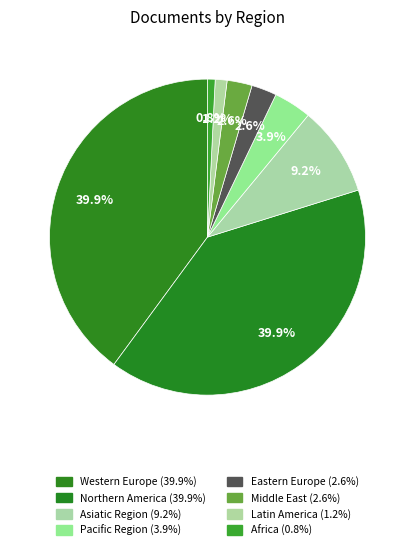

How many slices are in this pie chart?

8